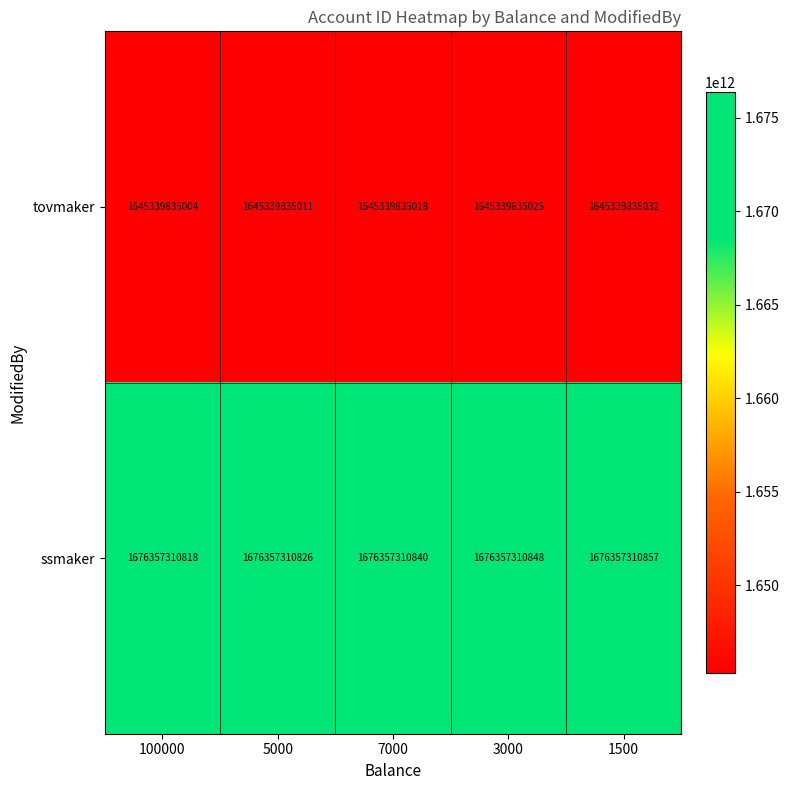

What is the total value across all series at 1500?

3321697145889